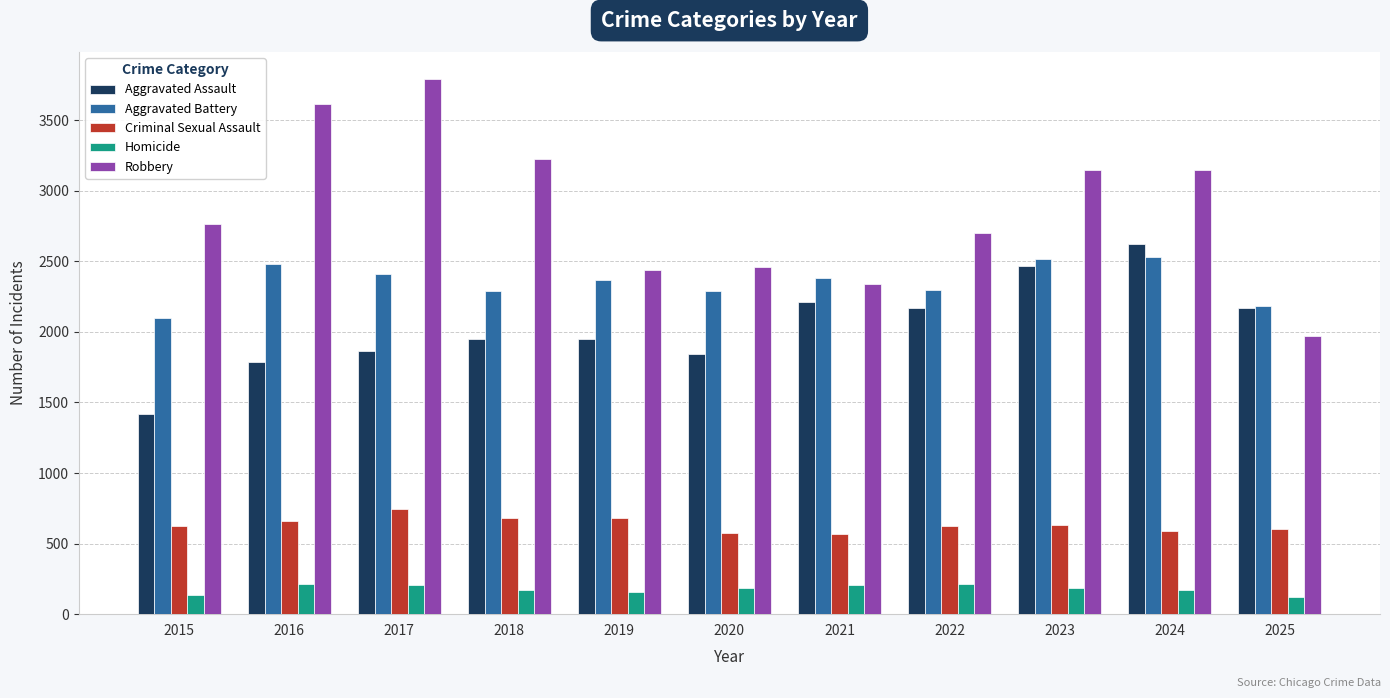

What is the difference between the second highest and second lowest values in the Aggravated Assault series?

682